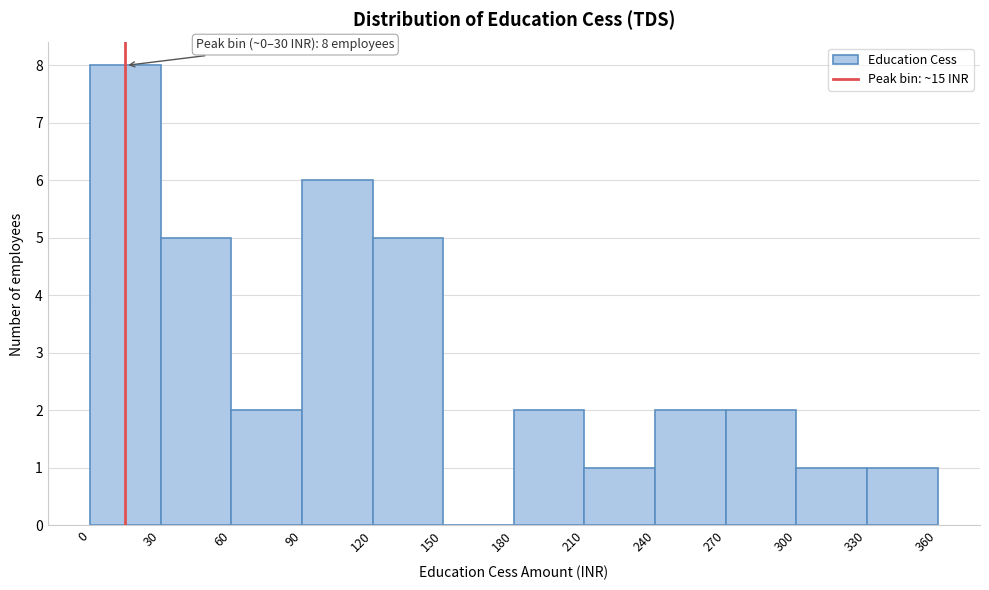

Over which range of the x-axis is the bar tallest?

0 to 30